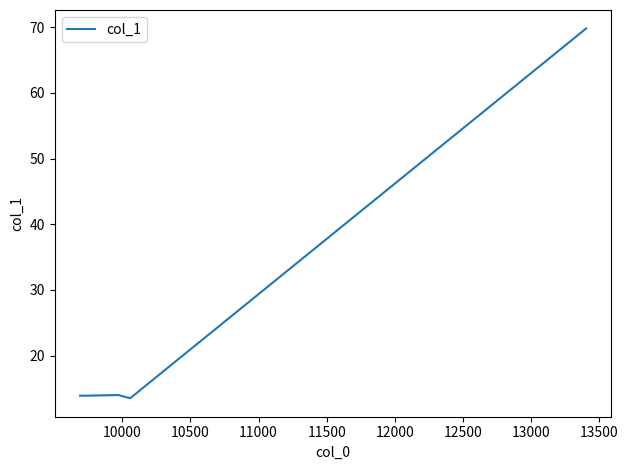

What is the average value?

25.0